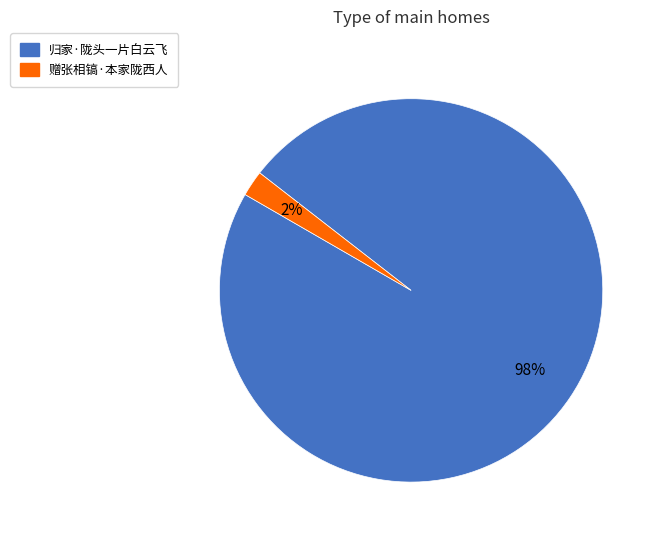

To the nearest percent, what is the difference between the 归家·陇头一片白云飞 and 赠张相镐·本家陇西人 slice percentages?

96%